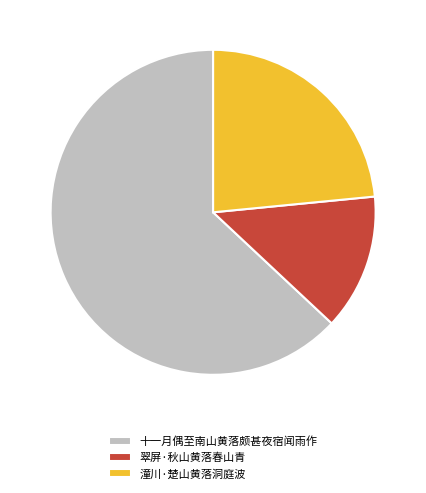

Approximately how many times larger is the value at 十一月偶至南山黄落颇甚夜宿闻雨作 compared to 翠屏·秋山黄落春山青?

4.7